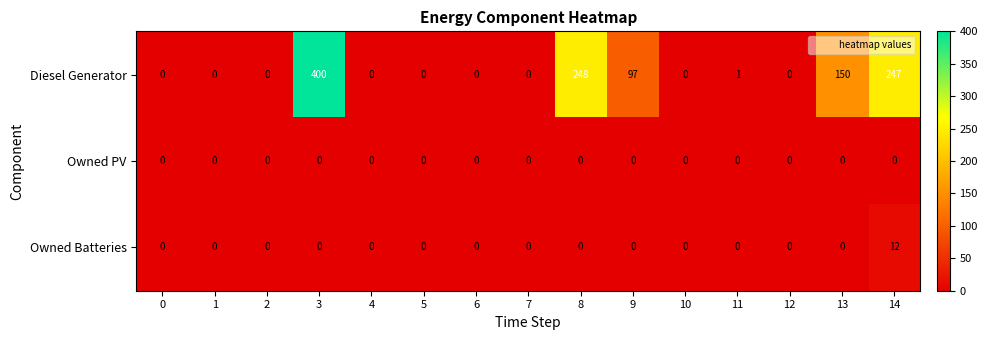

Rank the series by their maximum value, from lowest to highest.

Owned PV, Owned Batteries, Diesel Generator